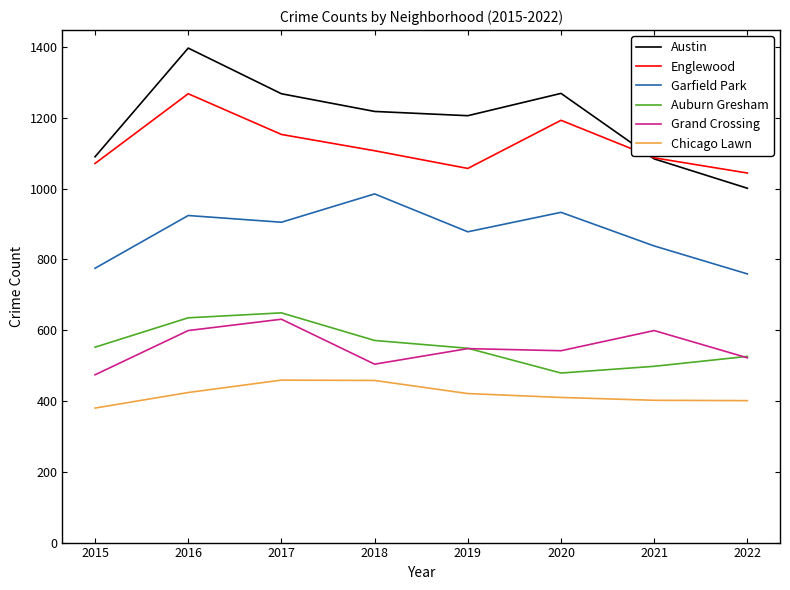

What is the sum of all Austin values?

9533